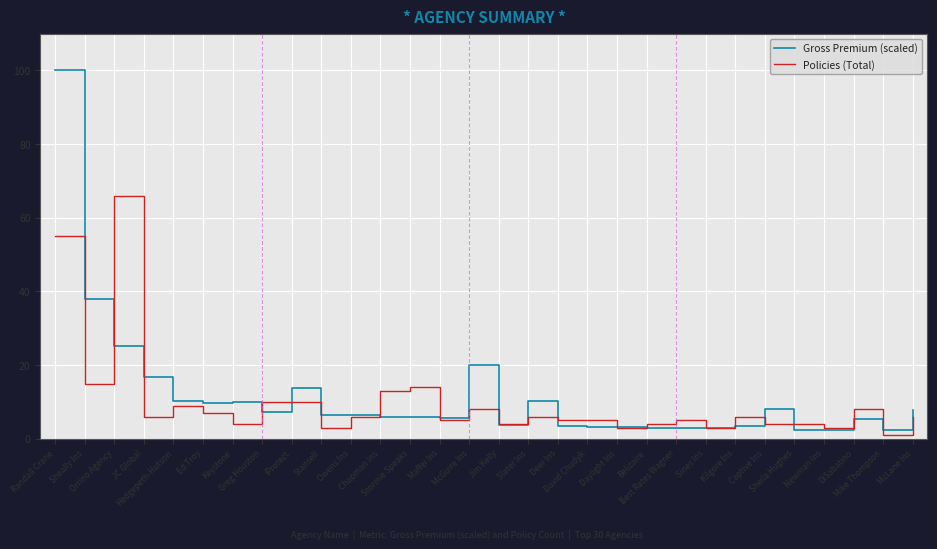

What is the total value across all series at JC Global?

22.8